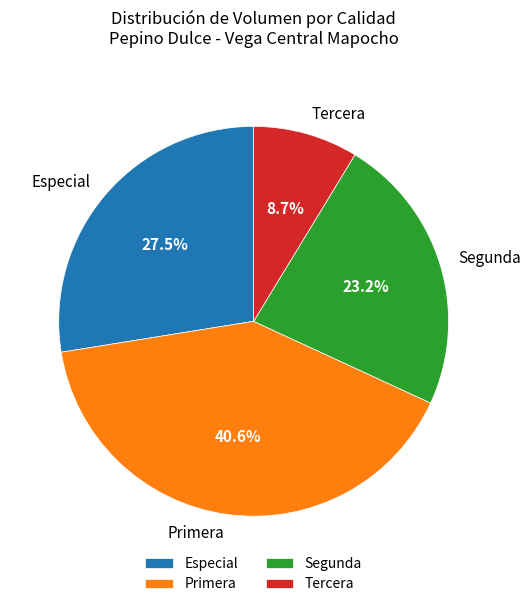

How many segments does this pie chart have?

4